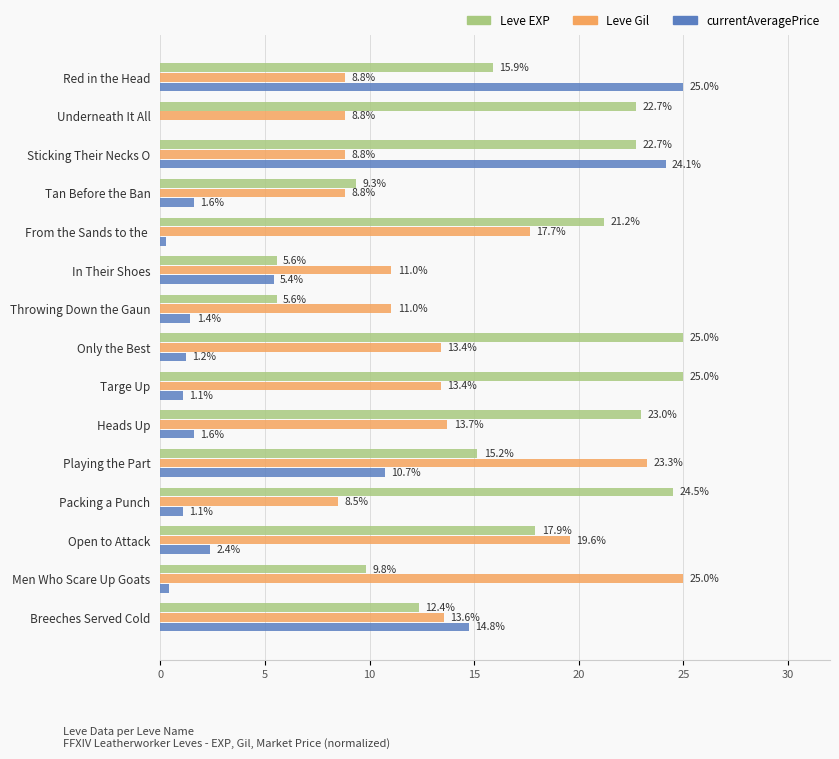

Is it true that Leve EXP equals 39.8 at Underneath It All?

False